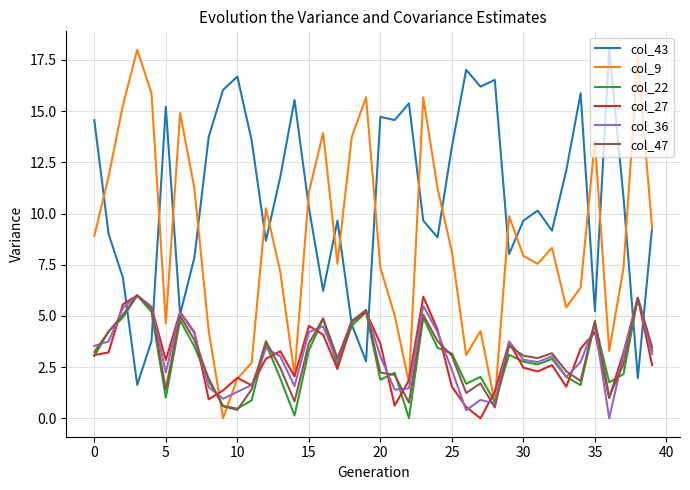

Which series has the largest total across all categories?

col_43